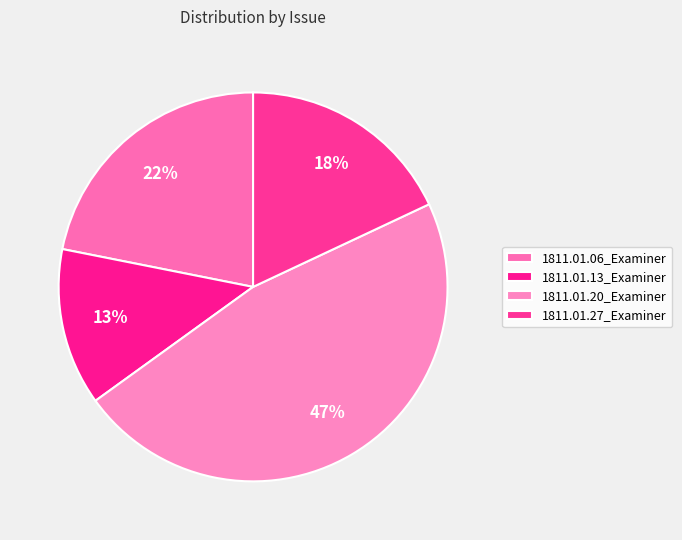

How many slices are in this pie chart?

4